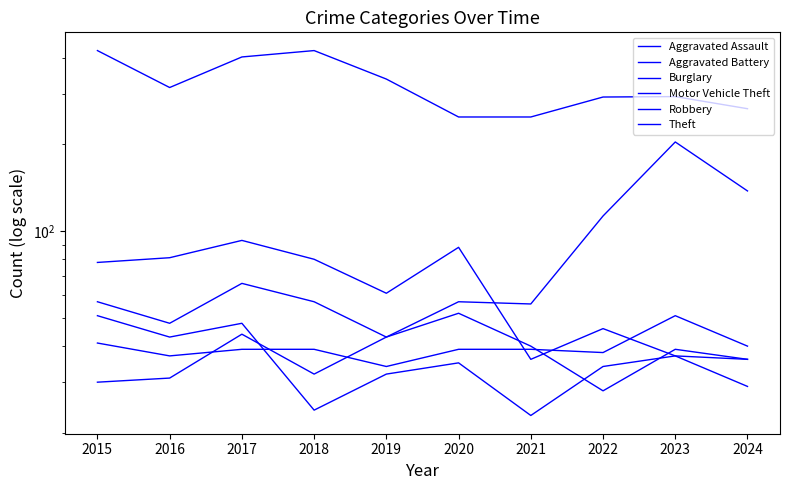

What is the minimum value for Aggravated Battery?

28